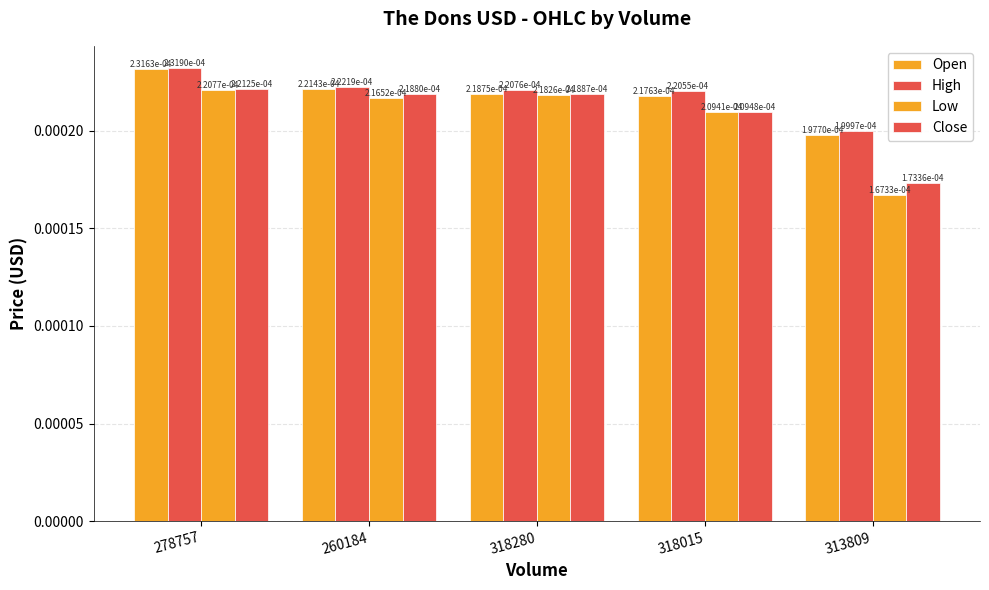

Is the value of Low at 313809 greater than the value of High at 260184?

No